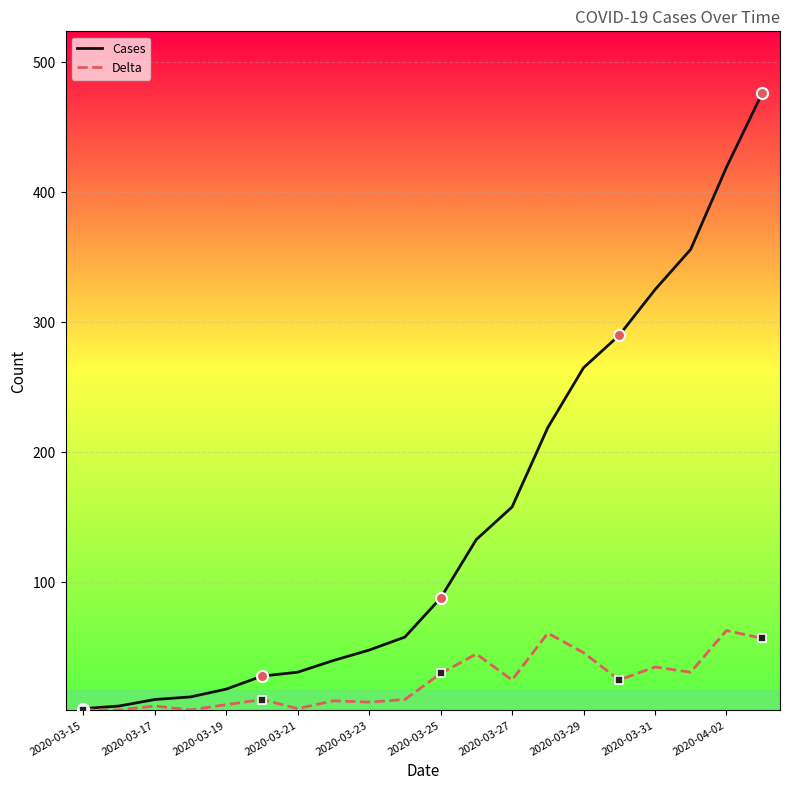

What is the difference between the maximum and second lowest values in the Delta series?

61